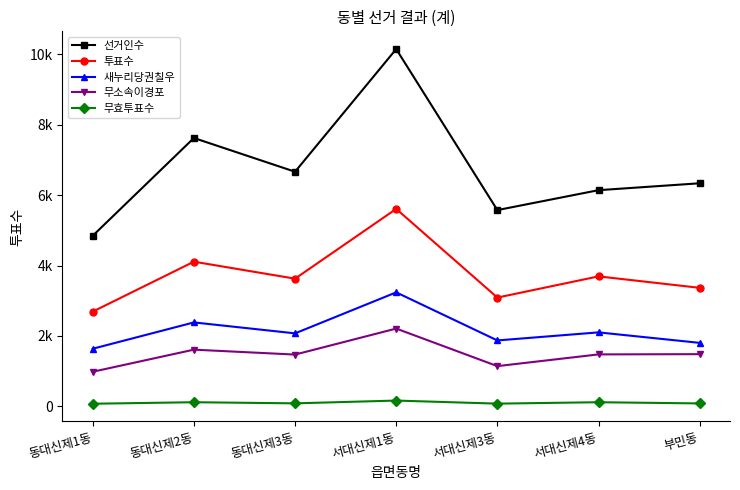

What is the lowest value of the 선거인수 series?

4847